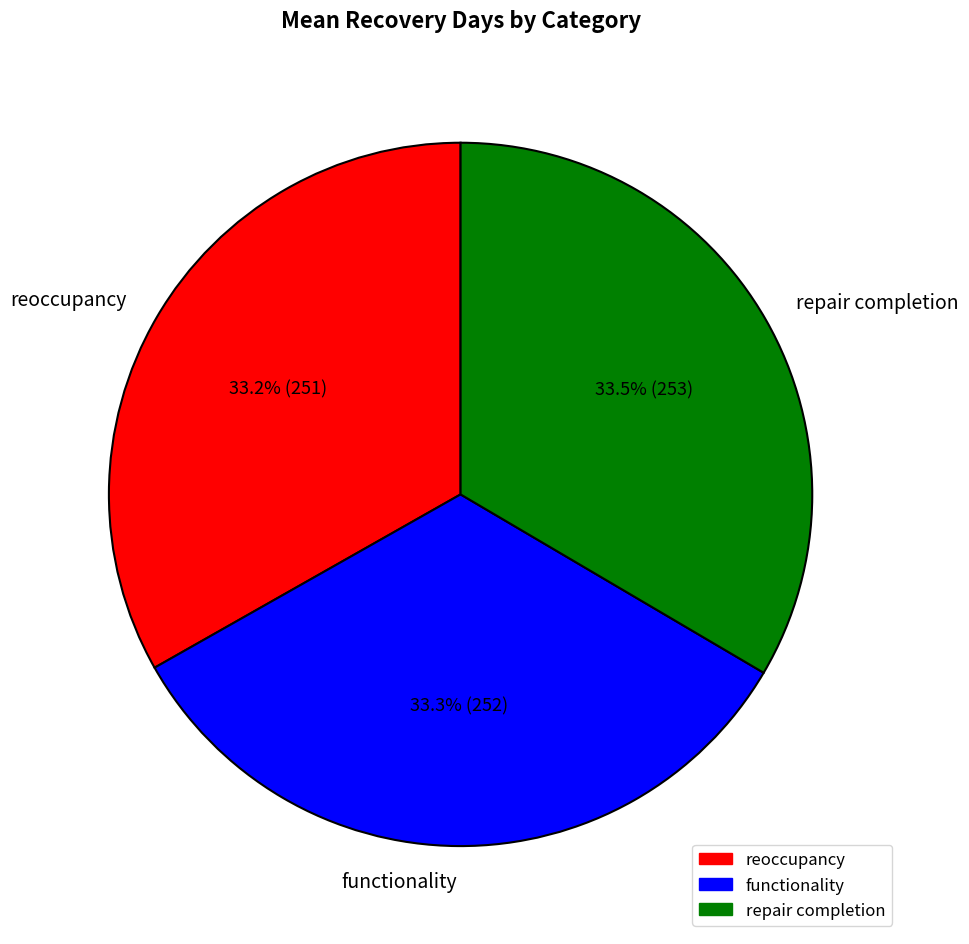

Approximately how many times larger is the value at repair completion compared to reoccupancy?

1.0